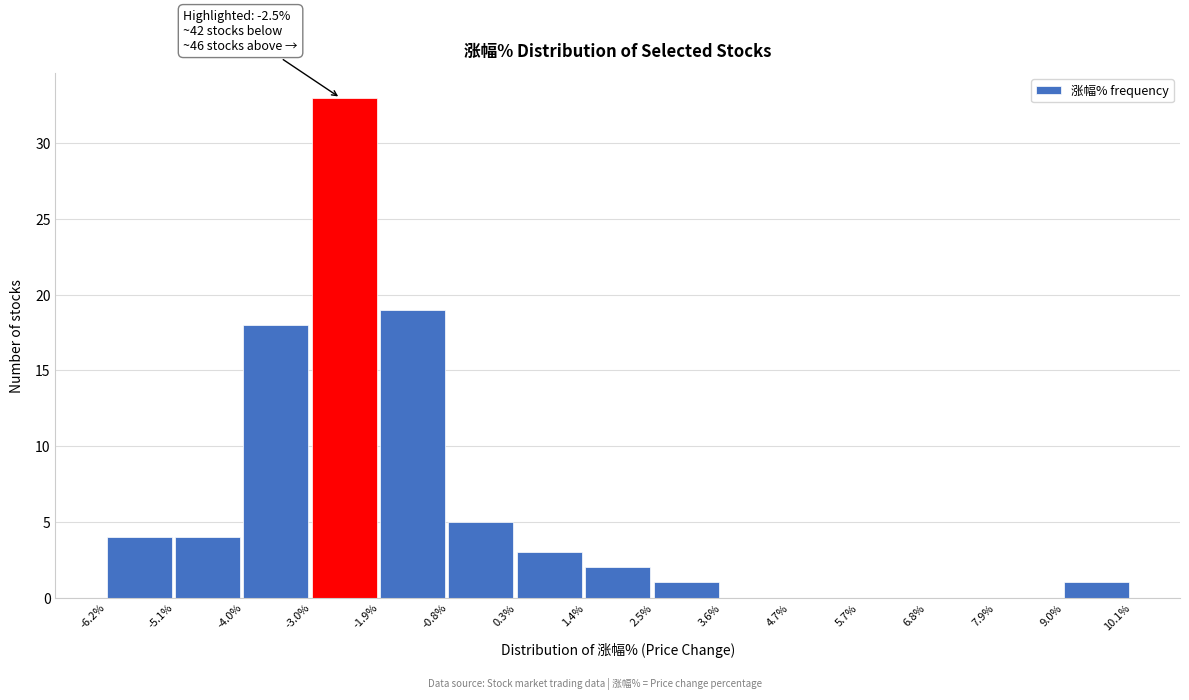

Which range on the x-axis has the tallest bar?

-3.0% to -1.9%